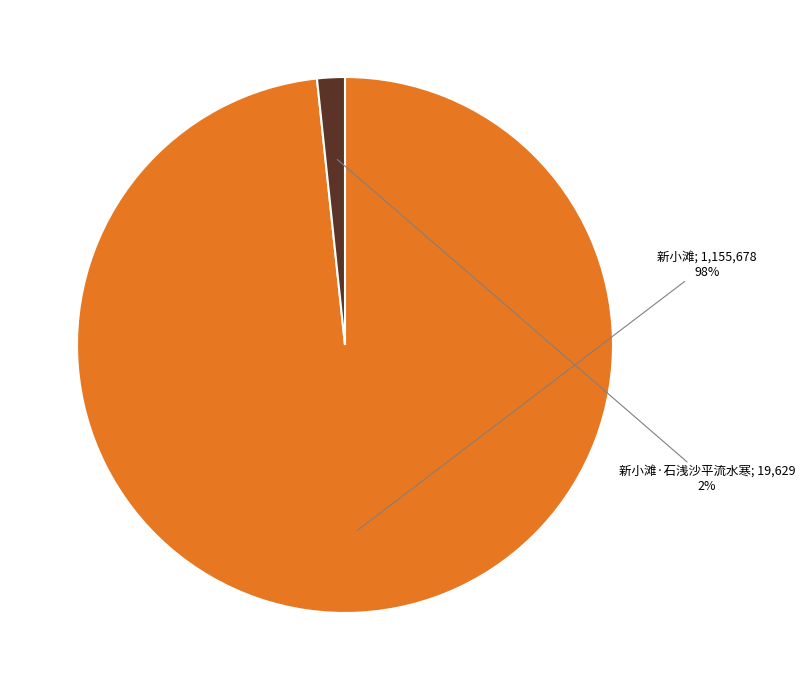

Is there a majority slice in this chart?

Yes